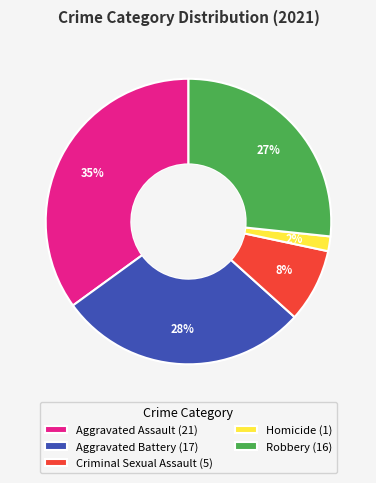

Count the number of slices in the pie.

5